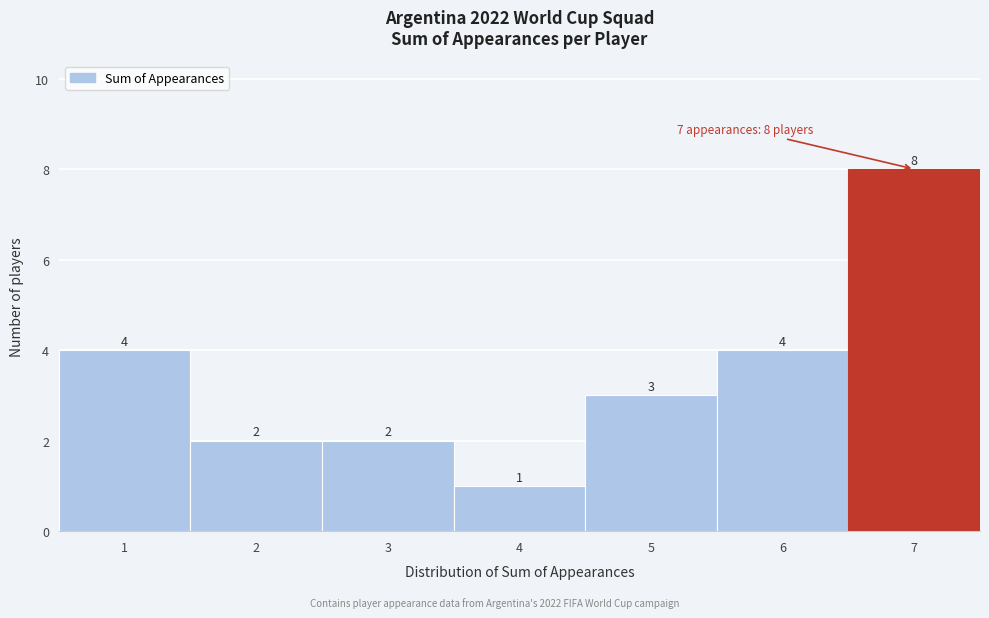

What is the height of the bar covering 4.5 to 5.5 on the x-axis?

3